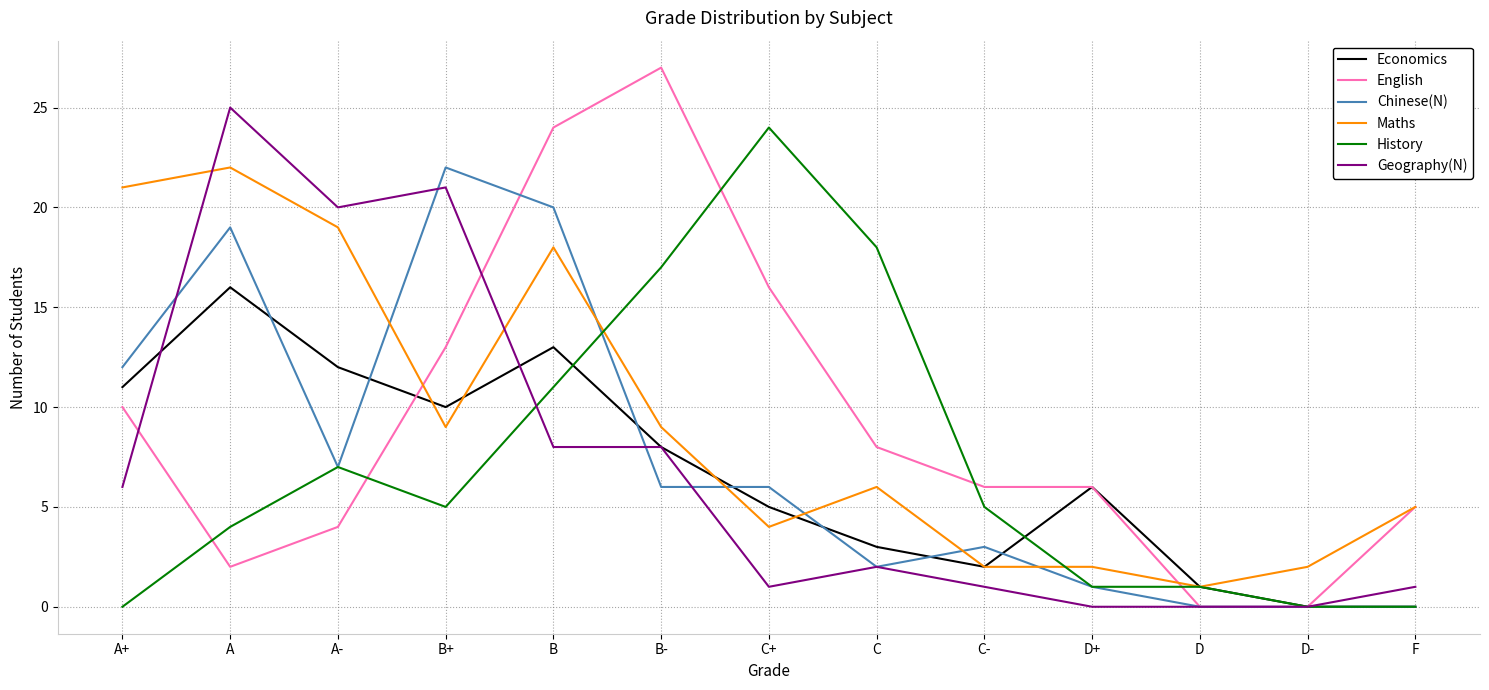

Read the Maths value at A+.

21